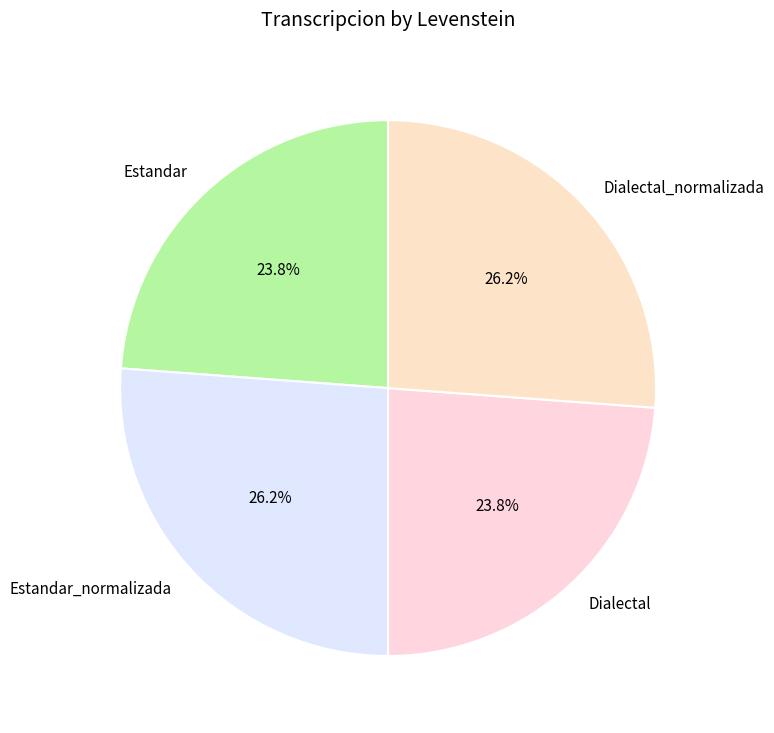

The Dialectal_normalizada slice represents 26% of the pie. True or false?

True